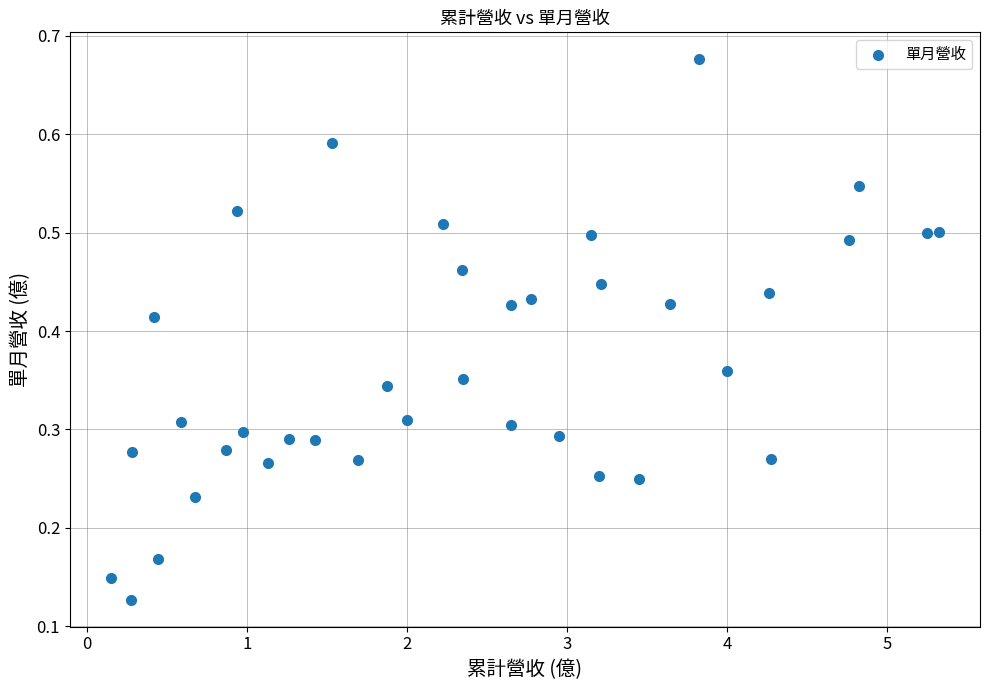

What is the range of X values (max minus min)?

5.2